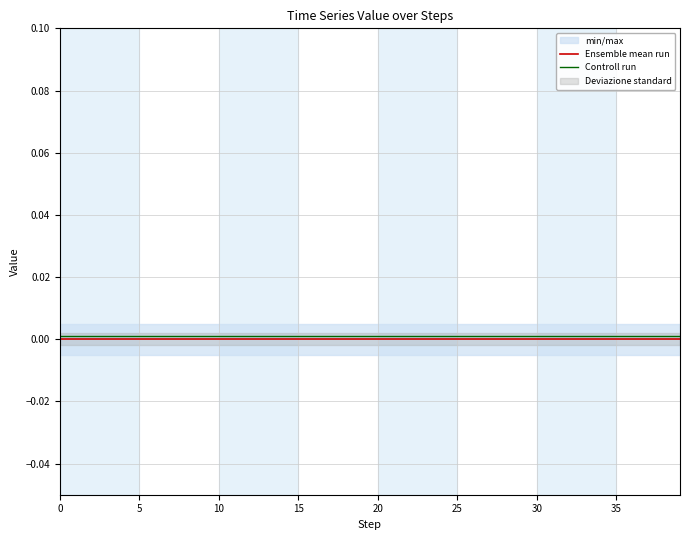

Is the value of Ensemble mean run at 23 greater than the value of Controll run at 9?

No